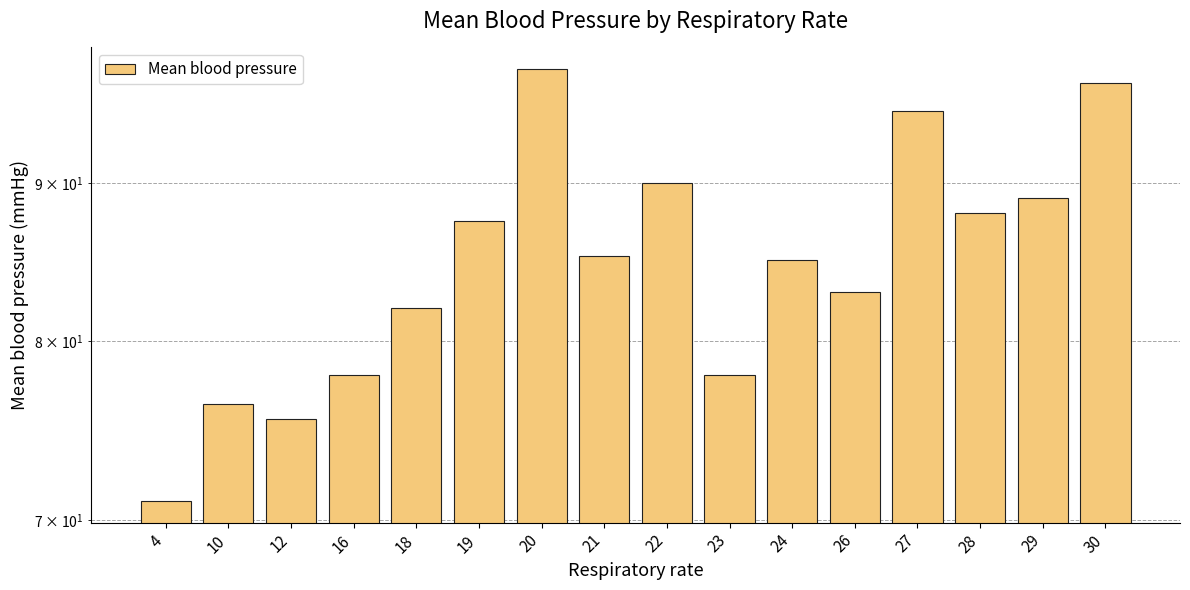

How many categories are shown in the chart?

16